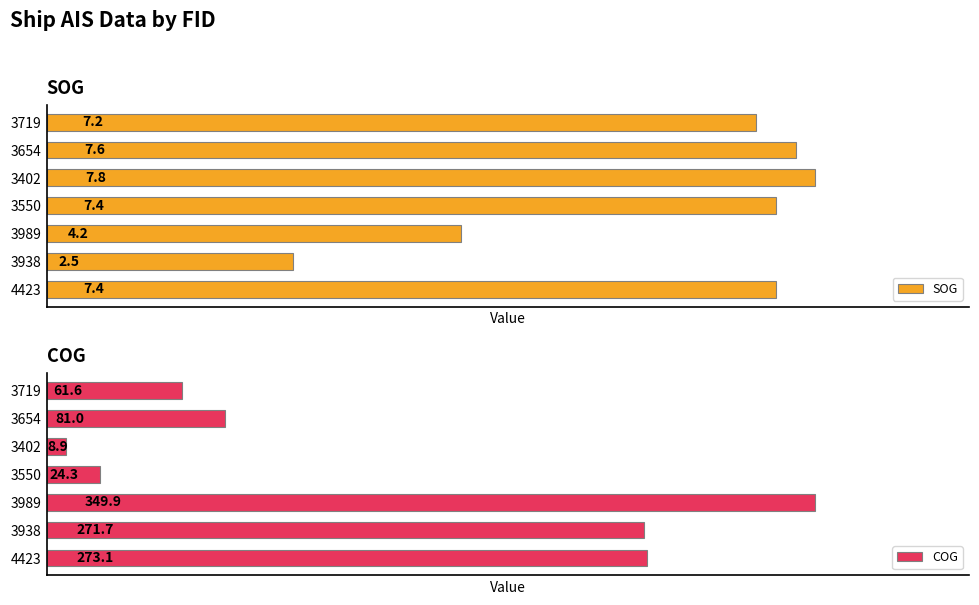

Rank the categories by COG value from lowest to highest.

3402, 3550, 3719, 3654, 3938, 4423, 3989